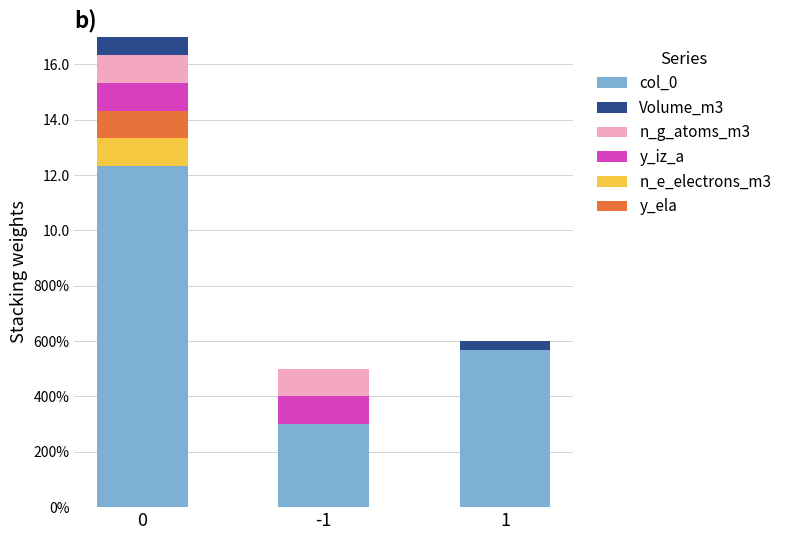

Between -1 and 1, which series saw the biggest shift?

col_0